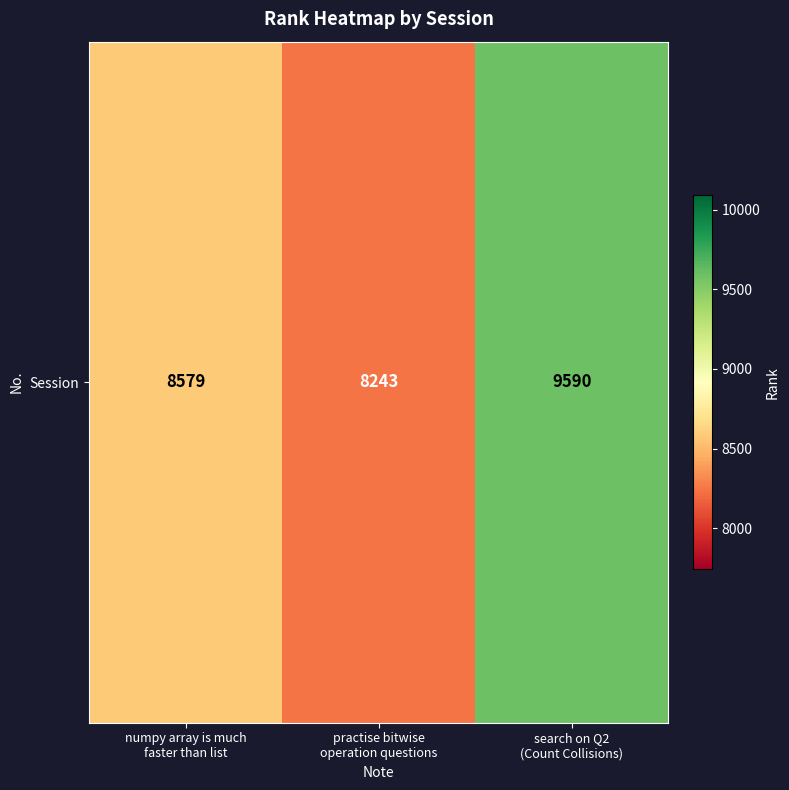

What is the change in value from numpy array is much
faster than list to search on Q2
(Count Collisions)?

+1011